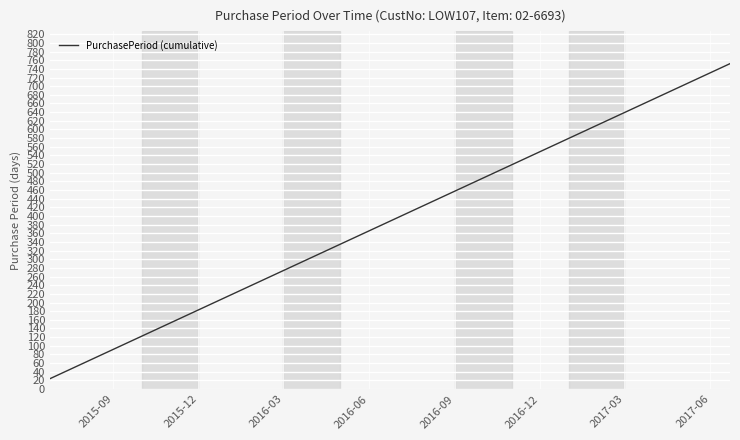

What is the maximum value shown in the chart?

752